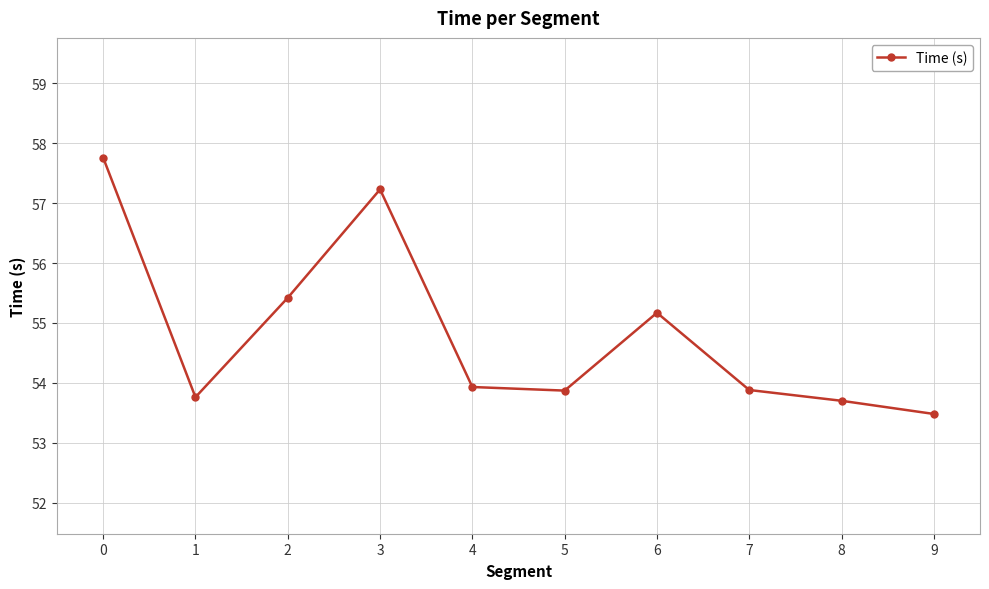

What is the value of the 9th point from the left?

53.7